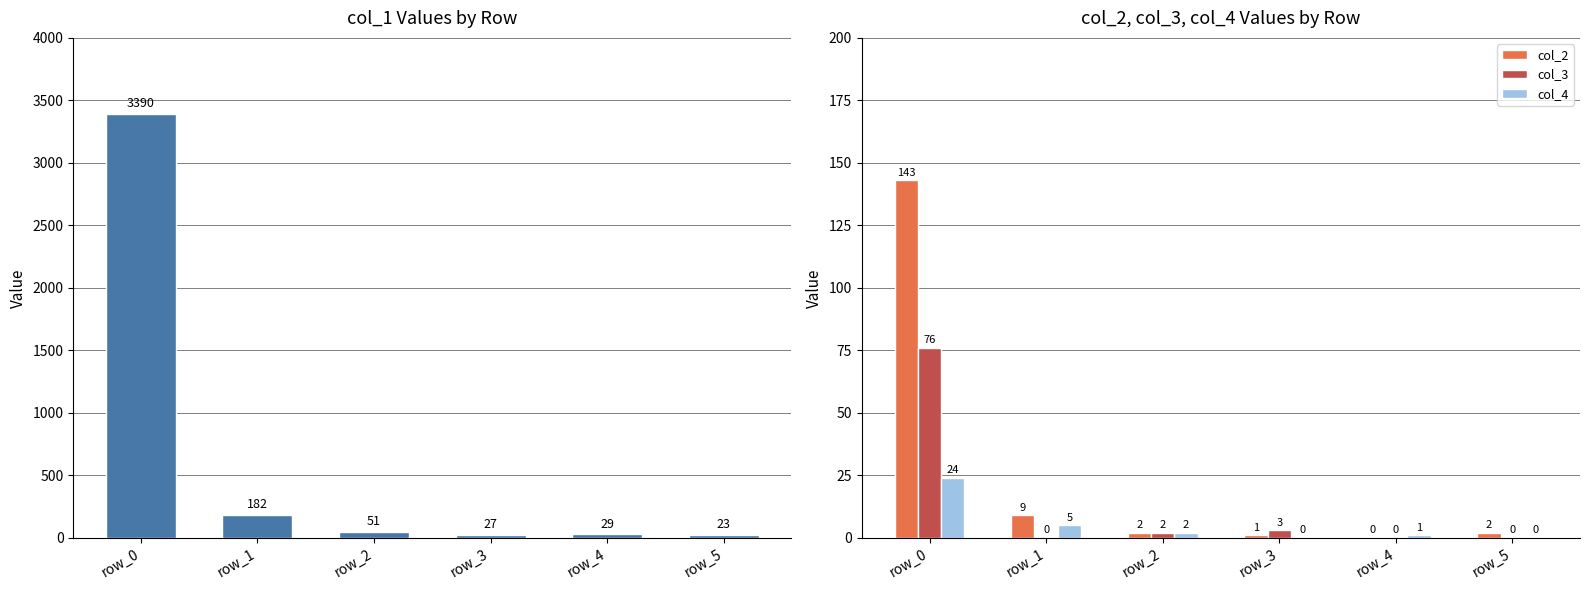

What is the greatest value displayed?

3390